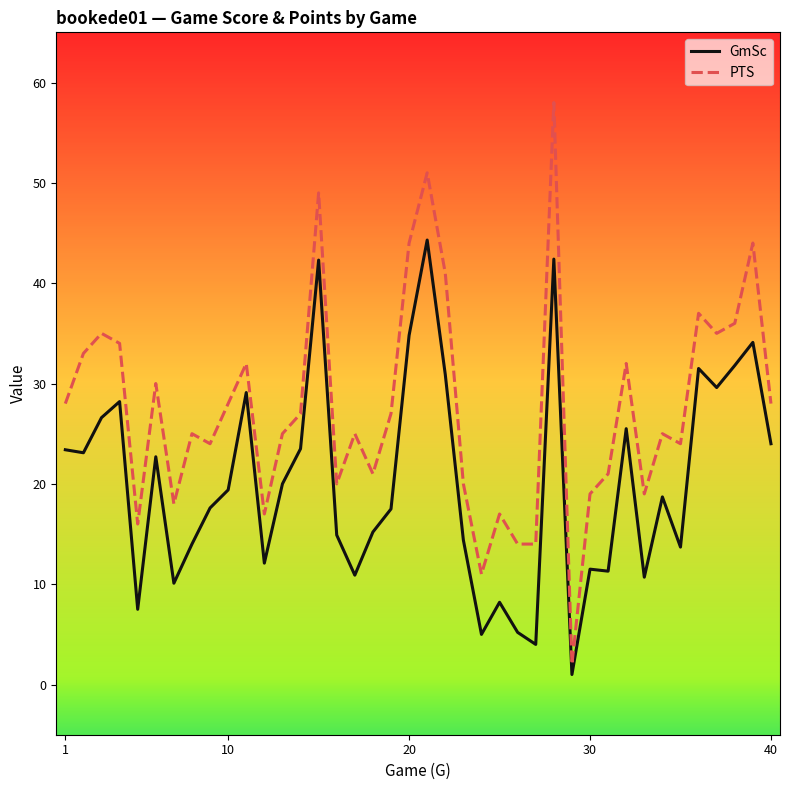

Rank the series by their average value, from highest to lowest.

PTS, GmSc